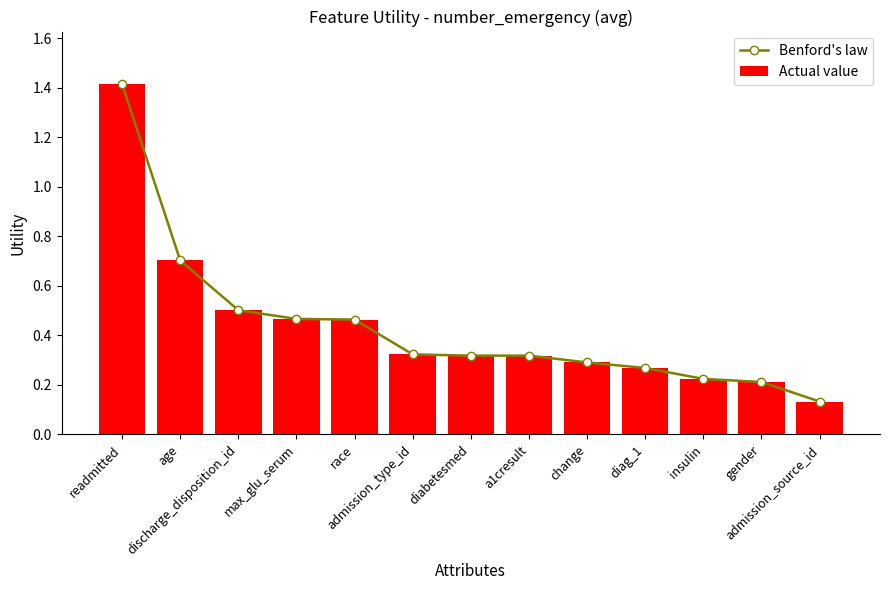

What is the label of the 2nd bar from the left?

age